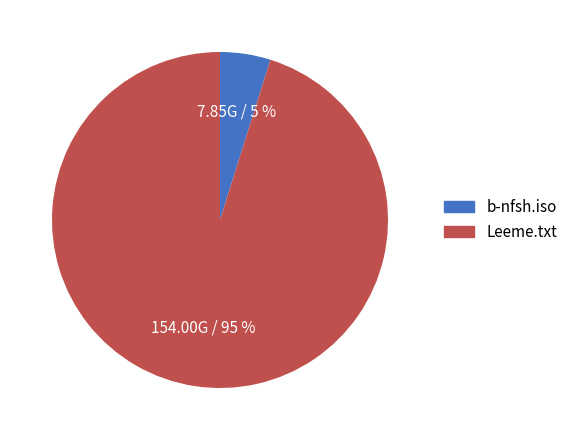

Combined, do Leeme.txt and b-nfsh.iso account for over 50%?

Yes